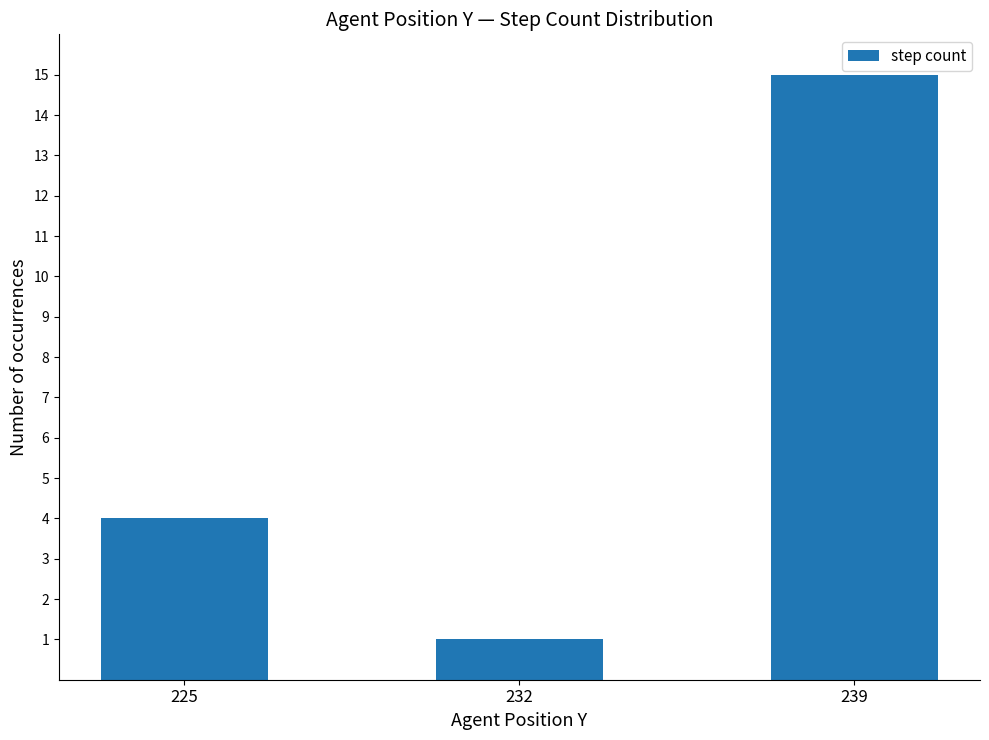

How many distinct data groups are displayed?

1